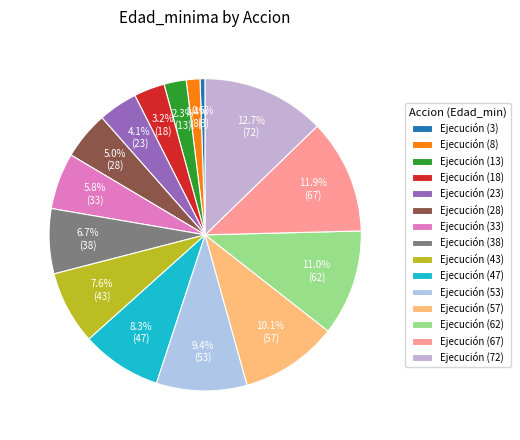

To the nearest percent, what is the average slice percentage?

7%